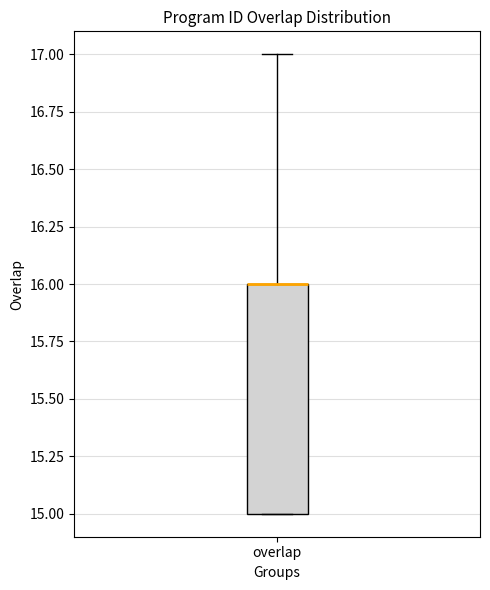

Transcribe this box plot: give where the median line is, the range the box spans, and where the two whiskers end, as read against the y-axis. The values are not printed on the chart, so give them approximately, as read against the axis.

median 16 (drawn on the box's upper edge), box 15 to 16, whiskers 15 to 17